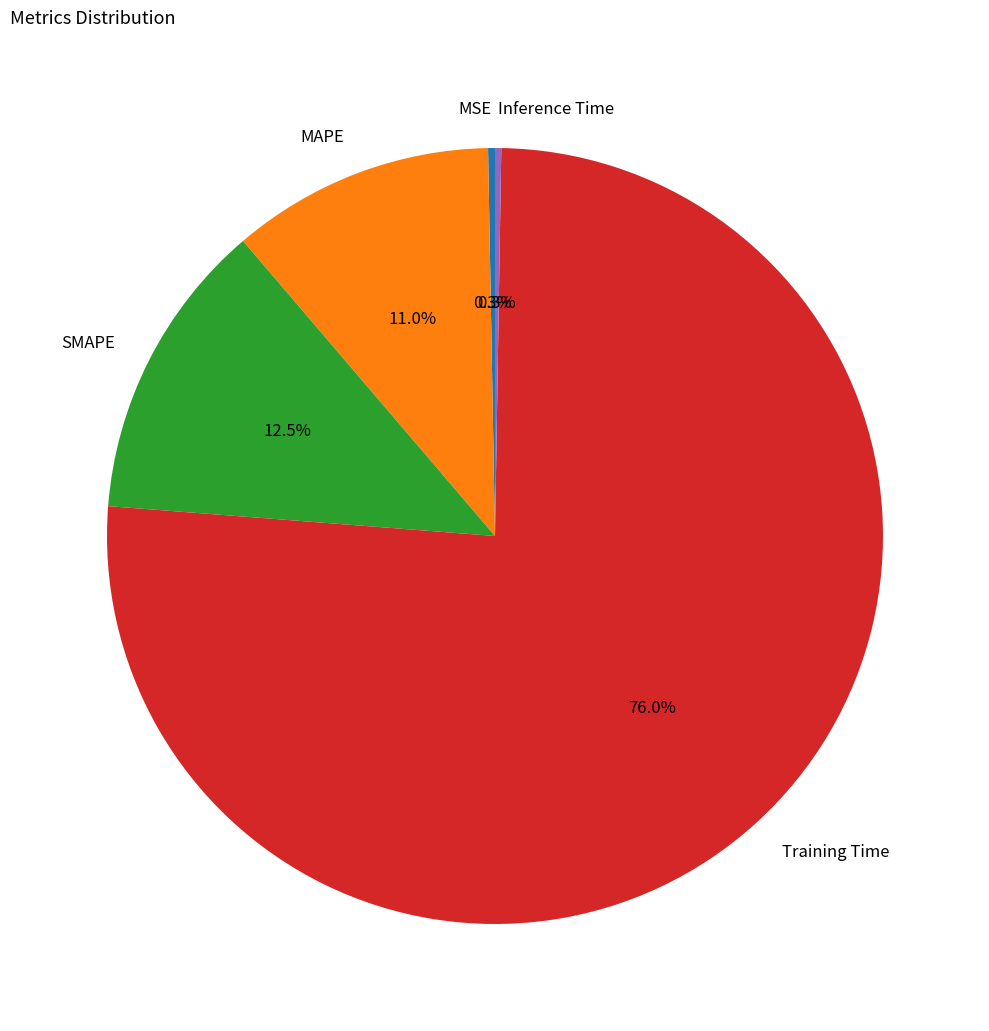

Do SMAPE and MSE together represent more than half of the pie?

No